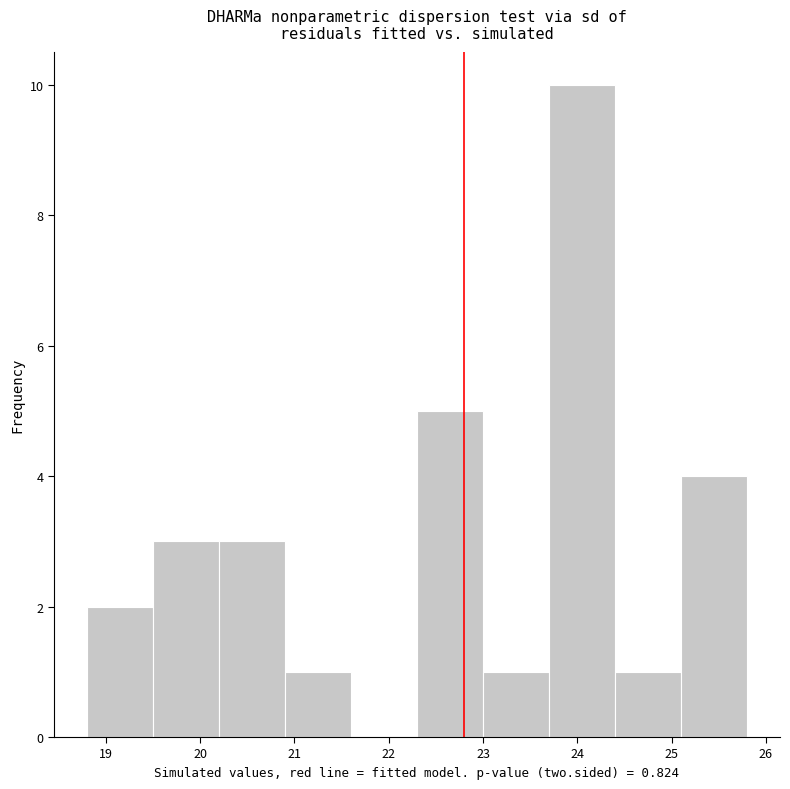

Reading left to right, transcribe this chart: for each bar, give the range it covers on the x-axis and its height. The values are not printed on the chart, so give them approximately, as read against the axis.

18.8 to 19.5: 2
19.5 to 20.2: 3
20.2 to 20.9: 3
20.9 to 21.6: 1
21.6 to 22.3: 0
22.3 to 23.0: 5
23.0 to 23.7: 1
23.7 to 24.4: 10
24.4 to 25.1: 1
25.1 to 25.8: 4